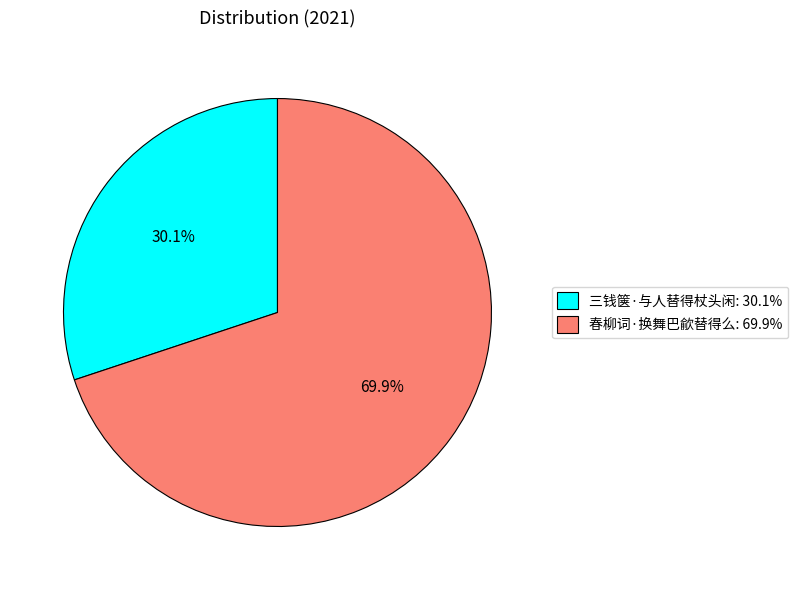

Rank the categories by value from highest to lowest.

春柳词·换舞巴歈替得么, 三钱箧·与人替得杖头闲